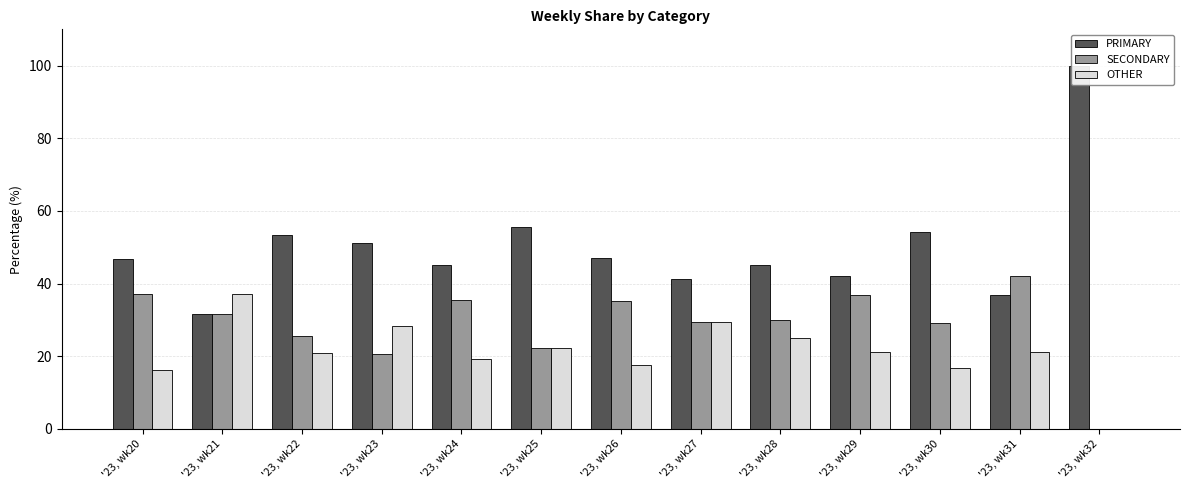

The value of SECONDARY at '23, wk21 is 51.7. True or false?

False